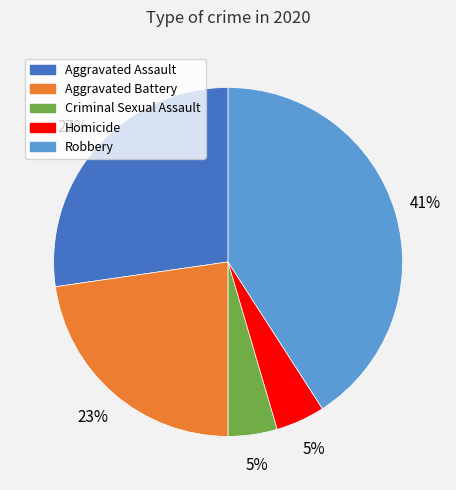

True or false: Robbery accounts for 41% of the total.

True